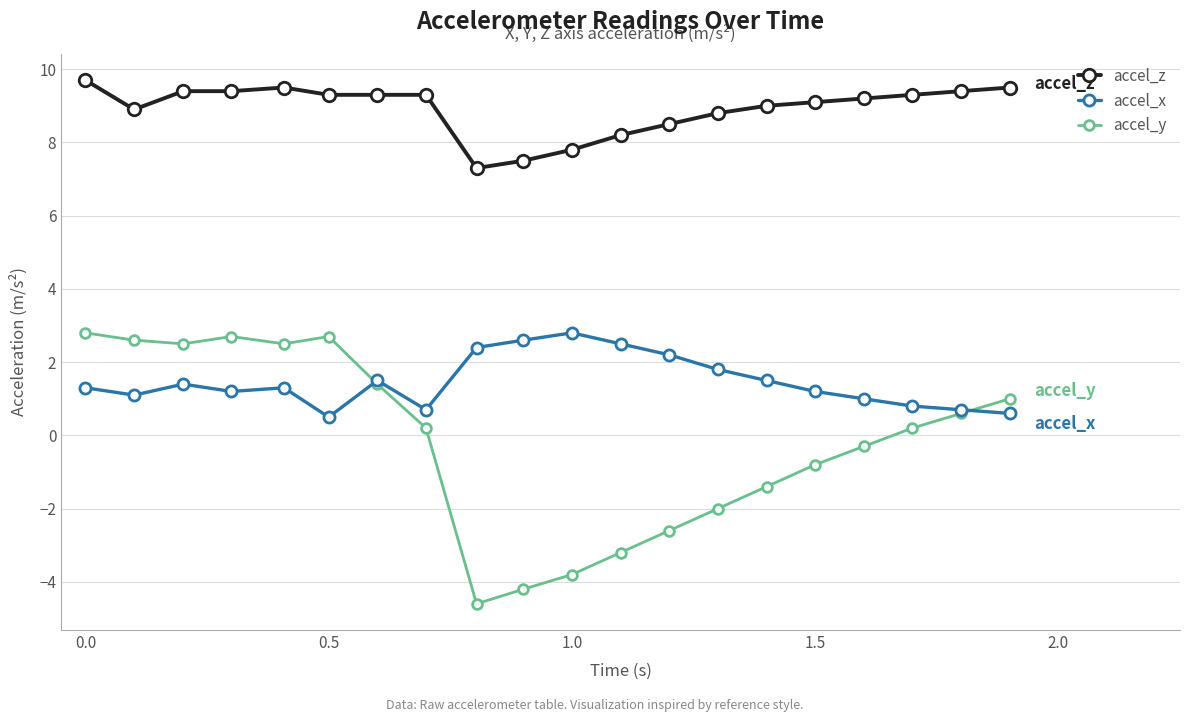

True or false: accel_y and accel_z intersect in this chart.

False